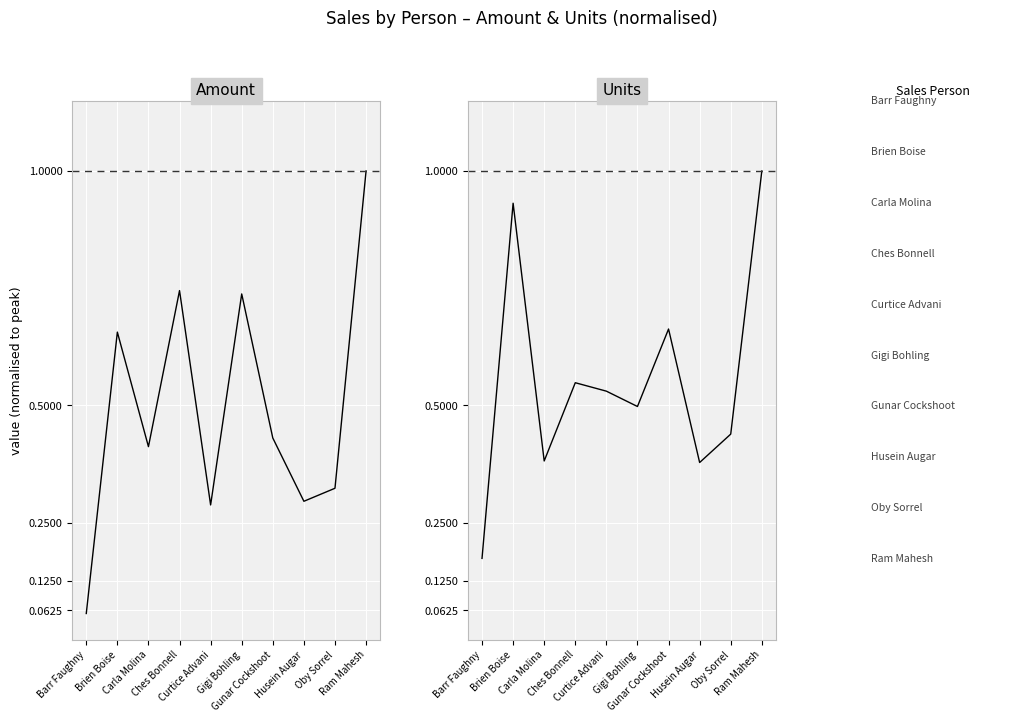

What is the label of the 6th point from the left?

Gigi Bohling